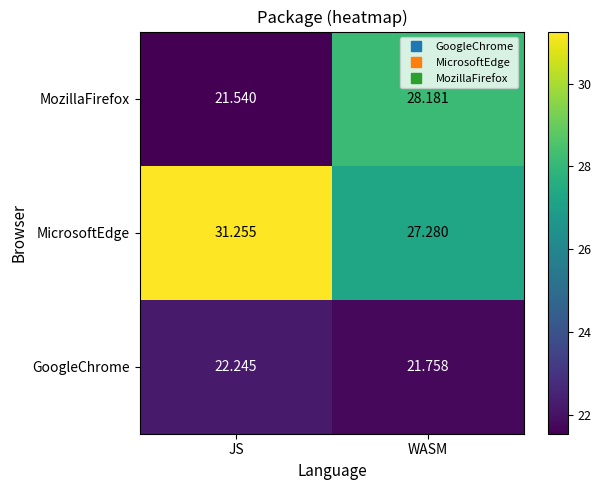

Where is MicrosoftEdge nearest to the value 29?

WASM